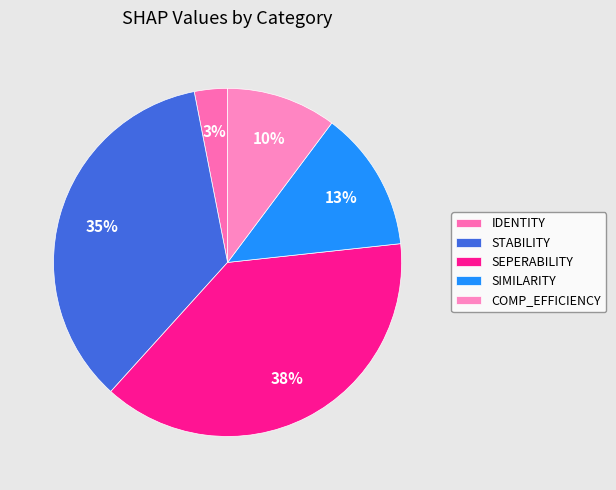

To the nearest percent, what is the average slice percentage?

20%